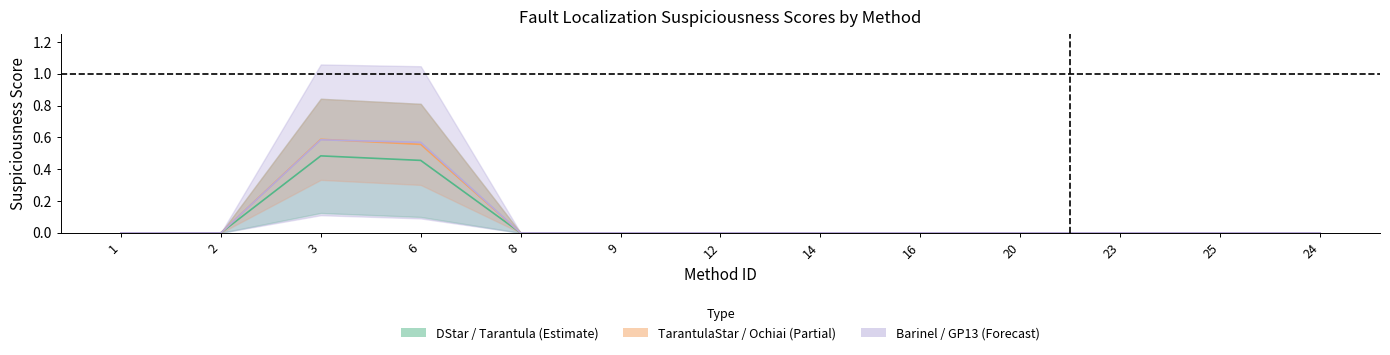

How many values in DStar are above zero?

2